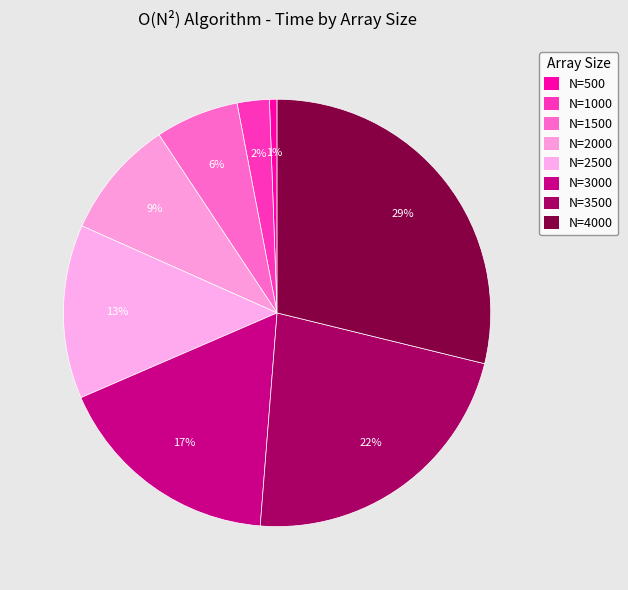

How many segments does this pie chart have?

8